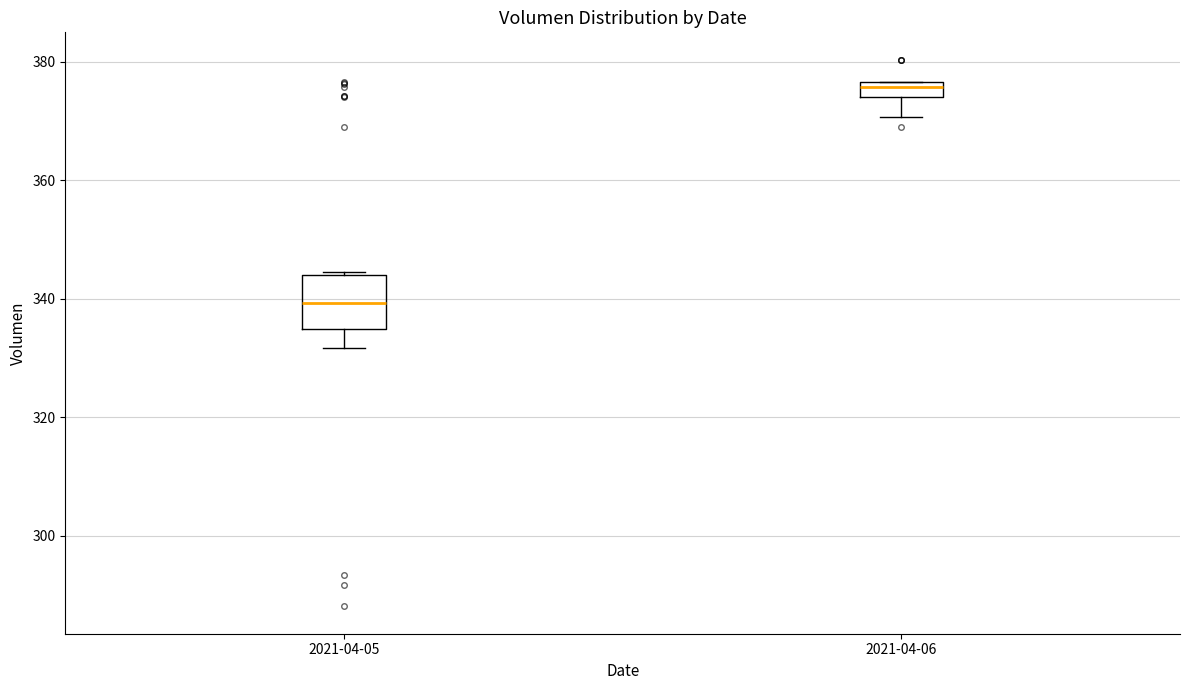

Which box has the highest median line?

2021-04-06